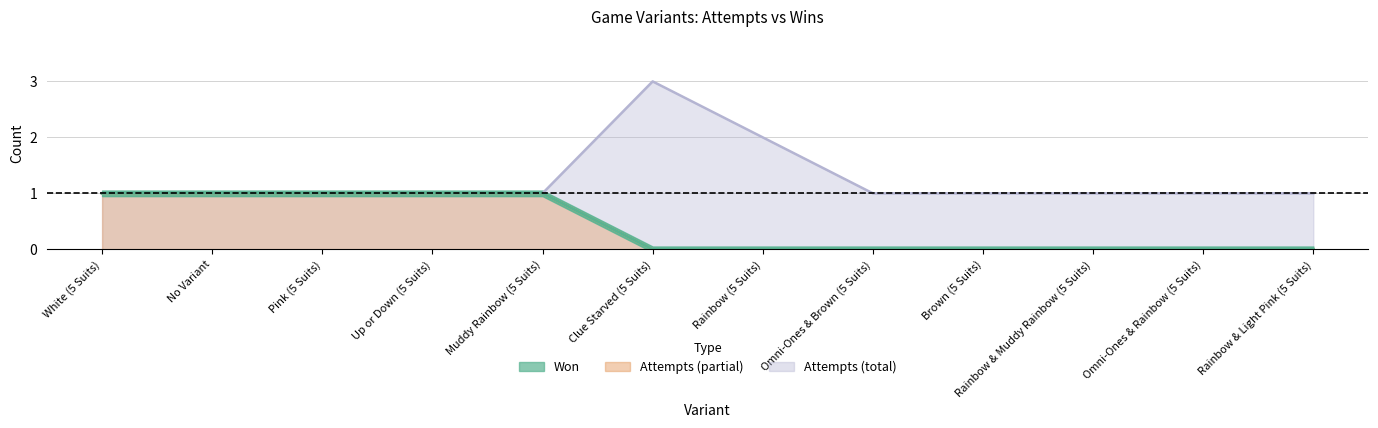

Reading right to left, extract all data points from this chart.

won: 0	0	0	0	0	0	0	1	1	1	1	1
attempts: 1	1	1	1	1	2	3	1	1	1	1	1